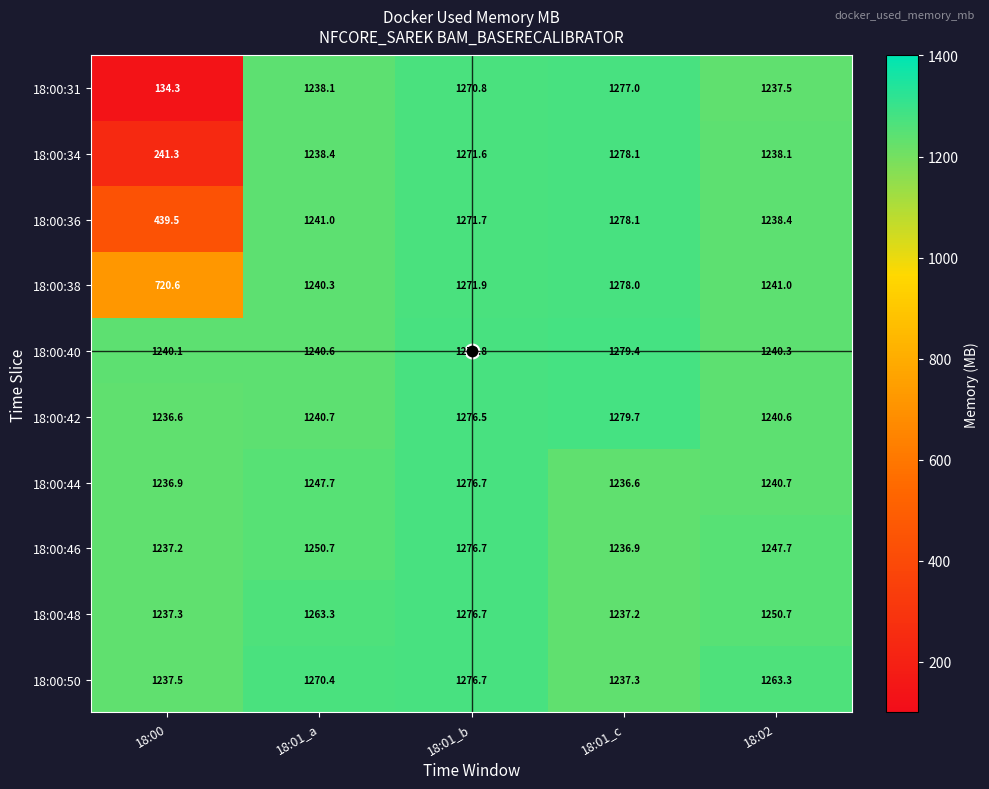

What is the sum of all 18:00:44 values?

6238.6